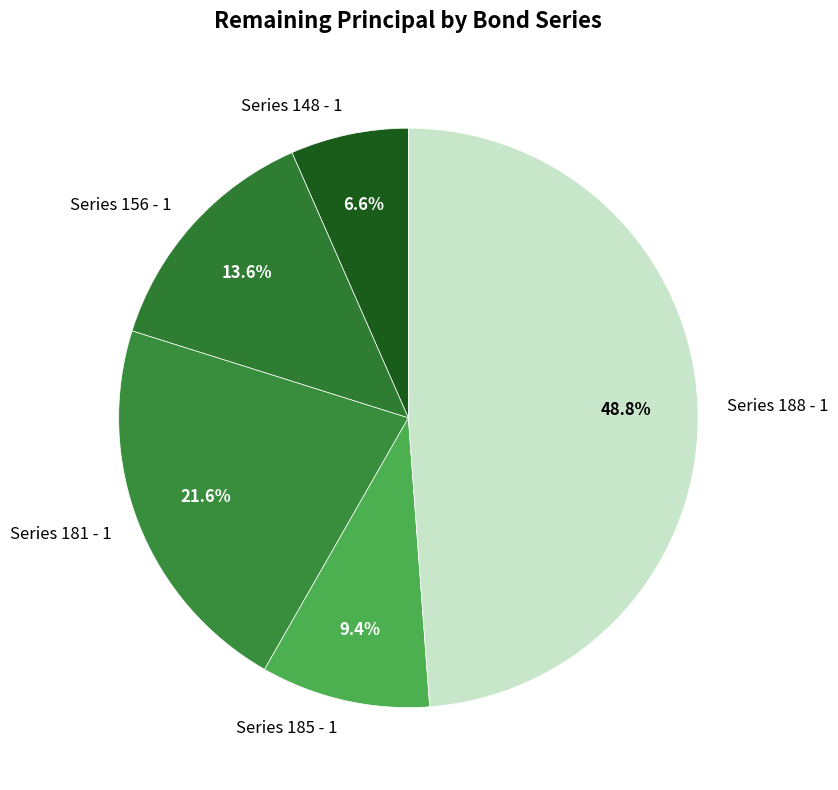

How many segments does this pie chart have?

5